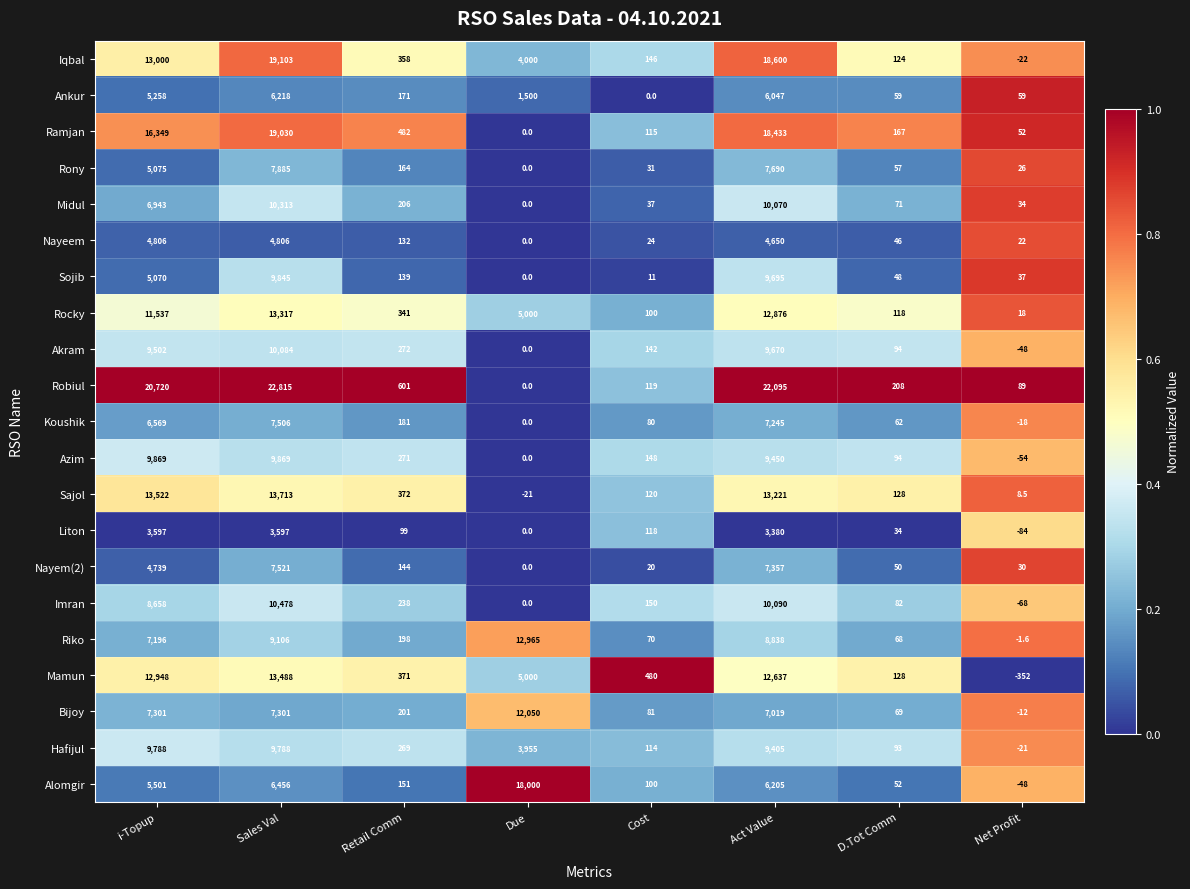

The value of Nayeem at Net Profit is 22.0. True or false?

True